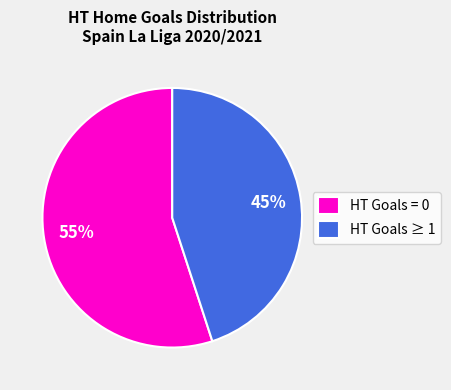

Combined, do HT Goals ≥ 1 and HT Goals = 0 account for over 50%?

Yes